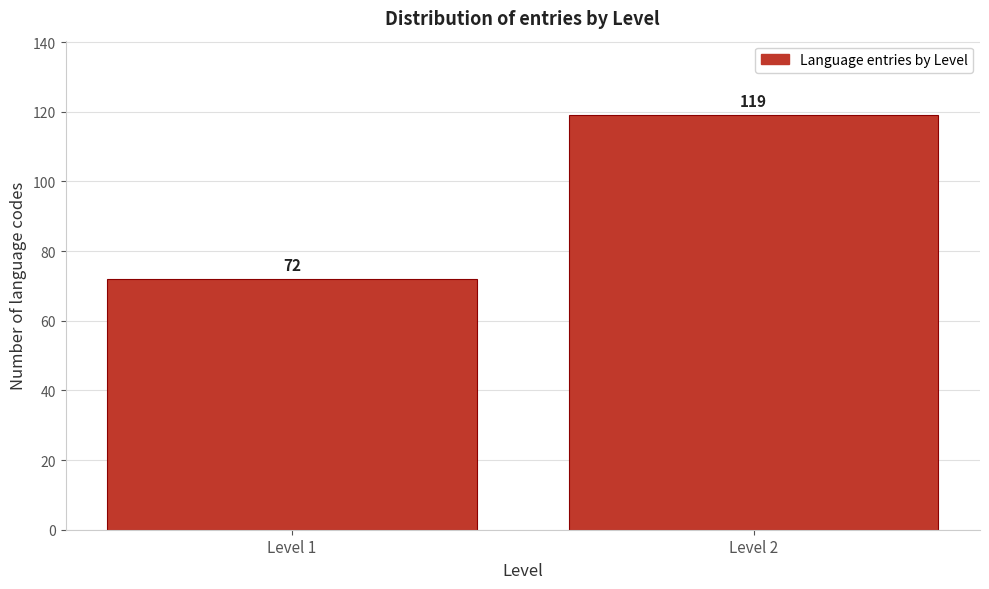

Reading left to right, transcribe all the data shown in this chart.

Level 1=72	Level 2=119